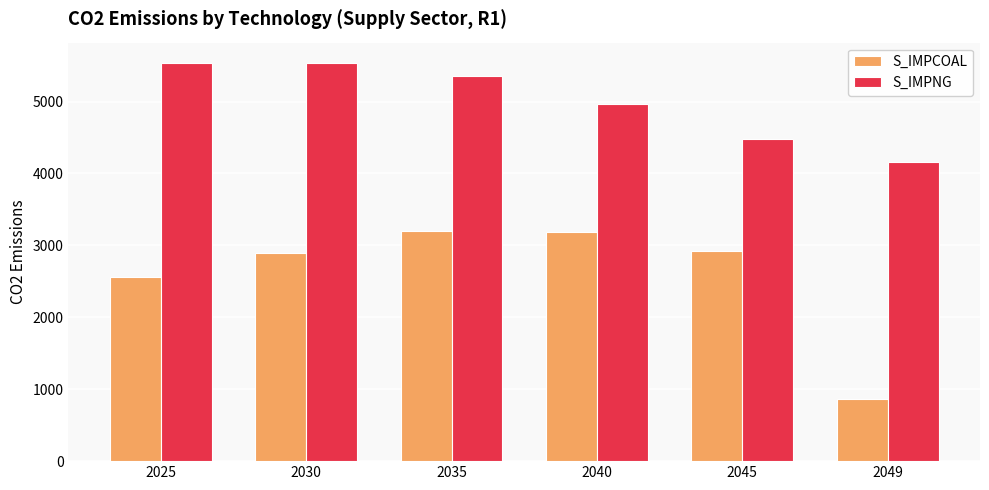

How many categories are shown in the chart?

6